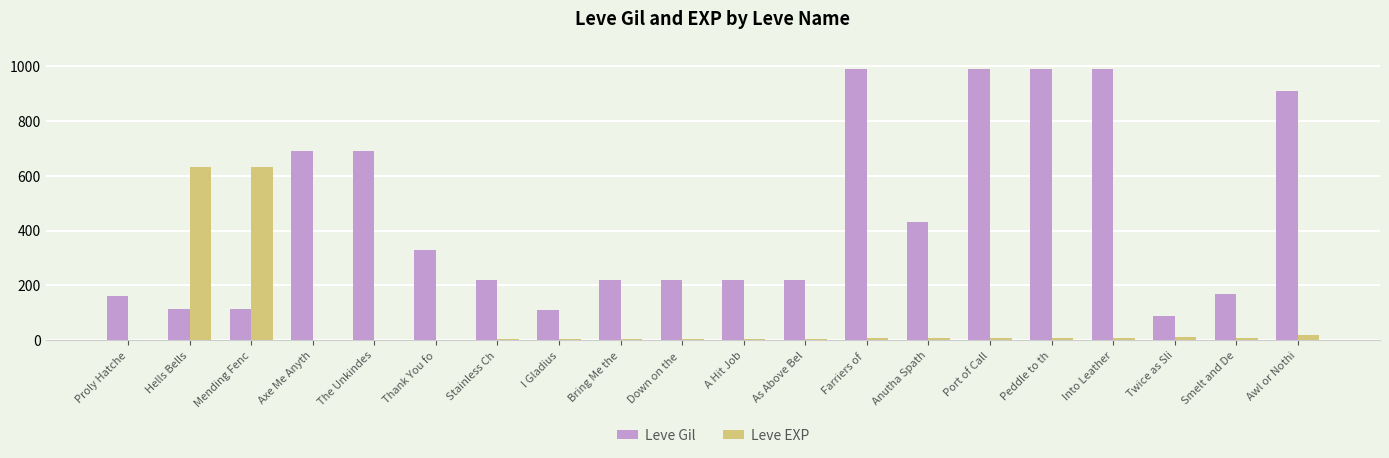

Which series has the largest total across all categories?

Leve Gil